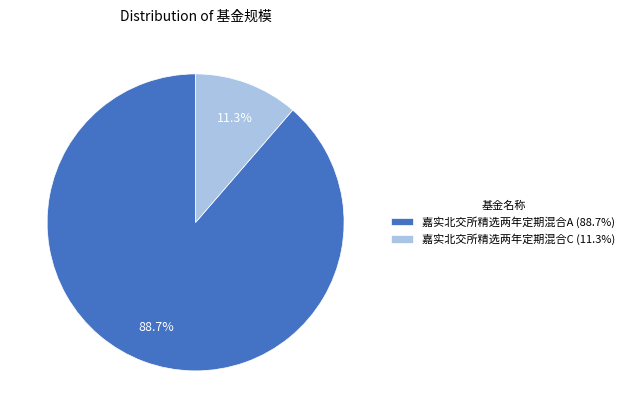

What percentage is the 嘉实北交所精选两年定期混合C slice, to the nearest percent?

11%